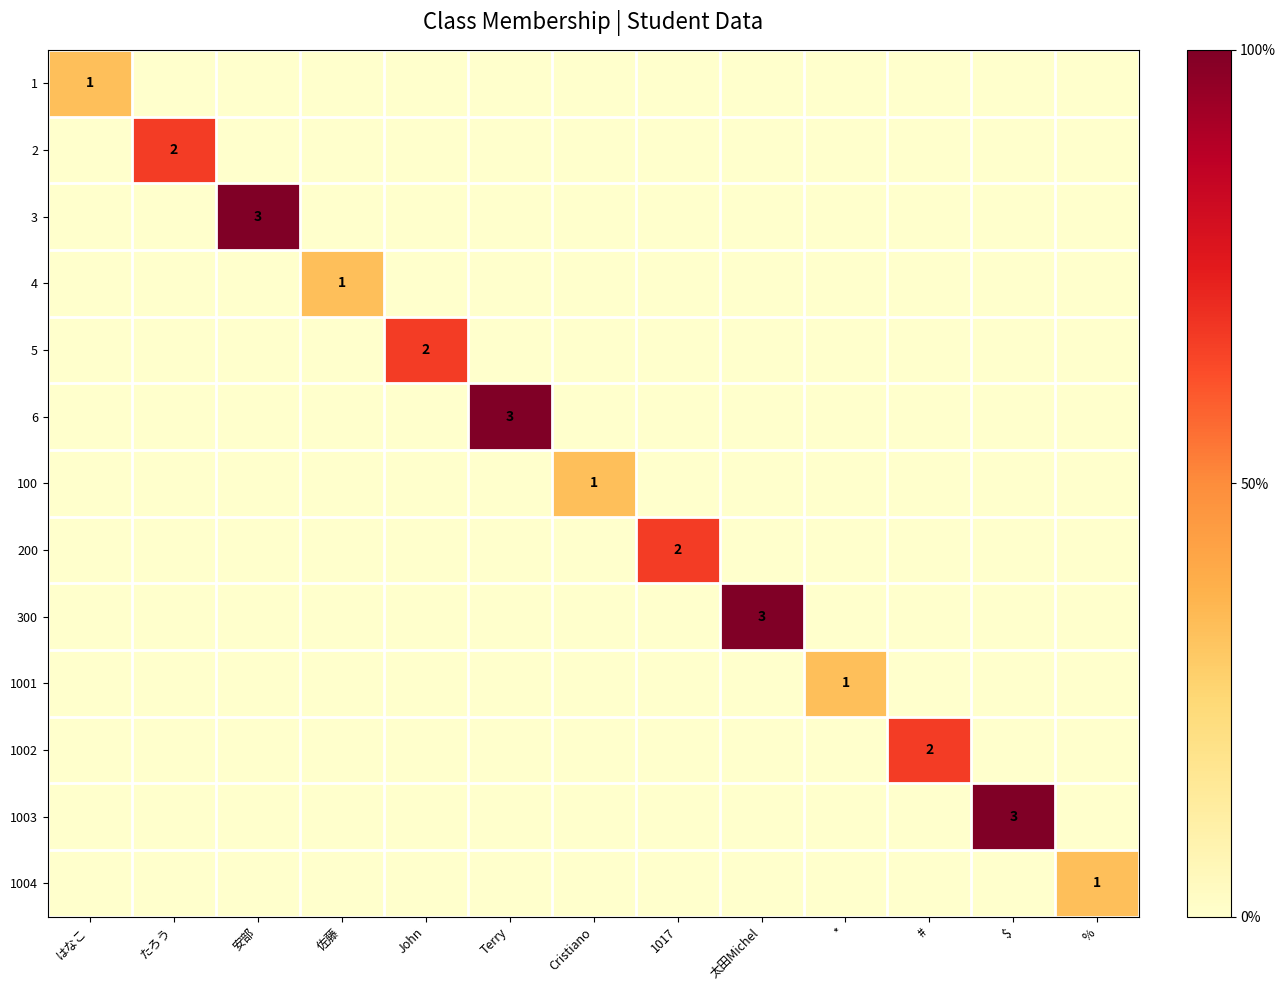

Is it true that 1001 equals 18.8 at 佐藤?

False